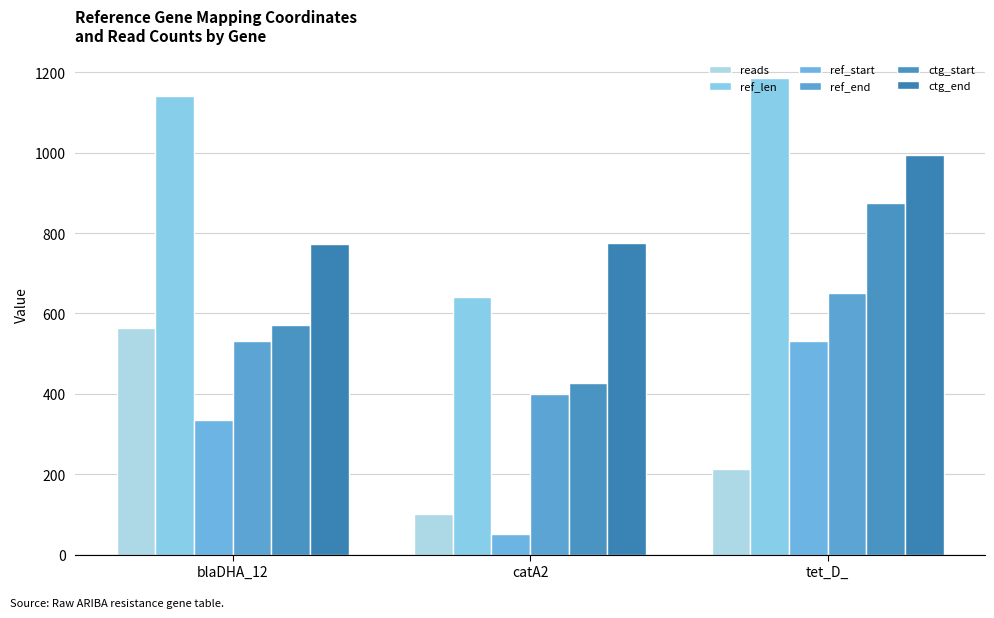

How many bars are there in total?

18